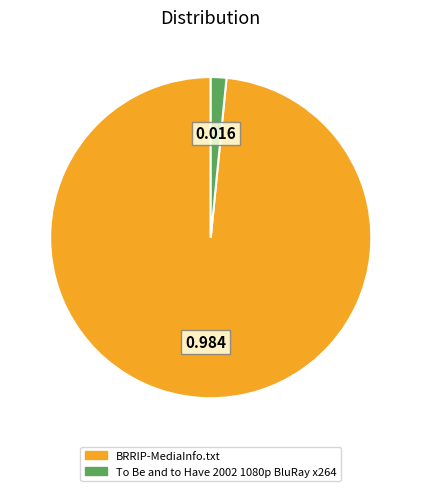

Rank the categories by value from highest to lowest.

BRRIP-MediaInfo.txt, To Be and to Have 2002 1080p BluRay x264